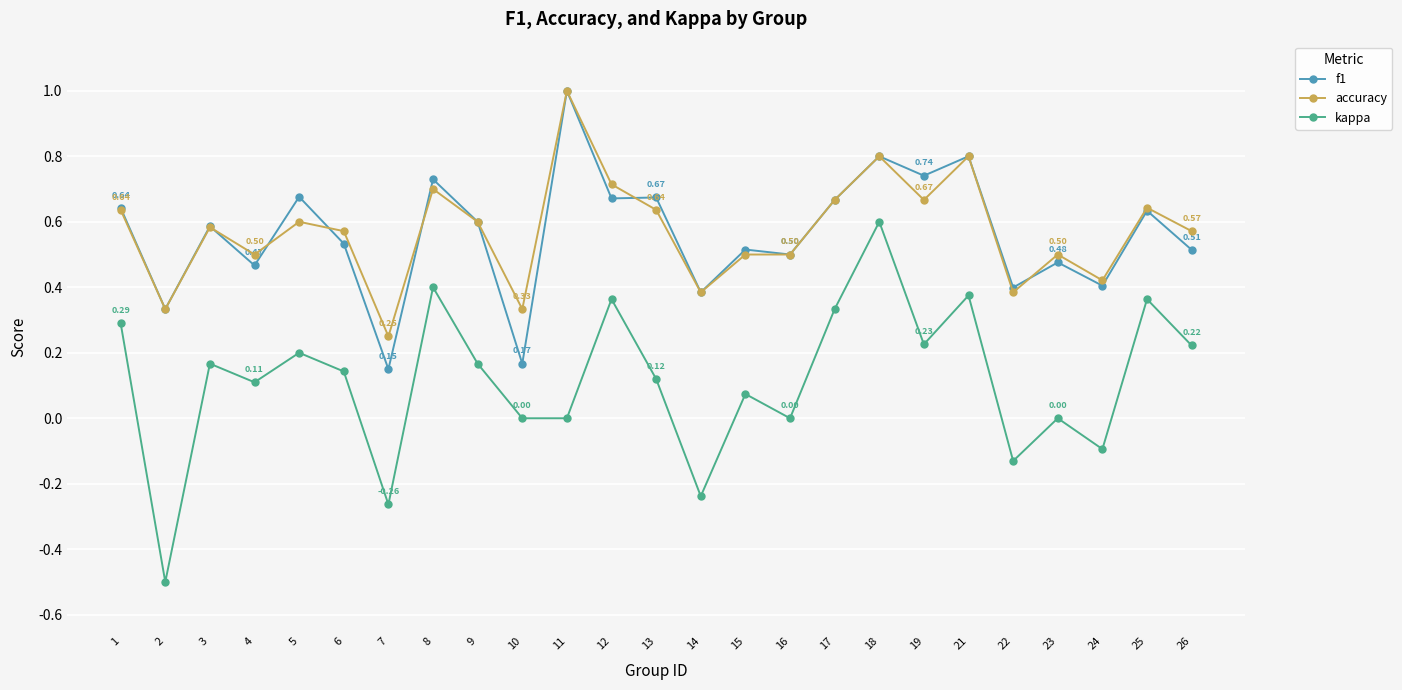

True or false: accuracy and kappa intersect in this chart.

False